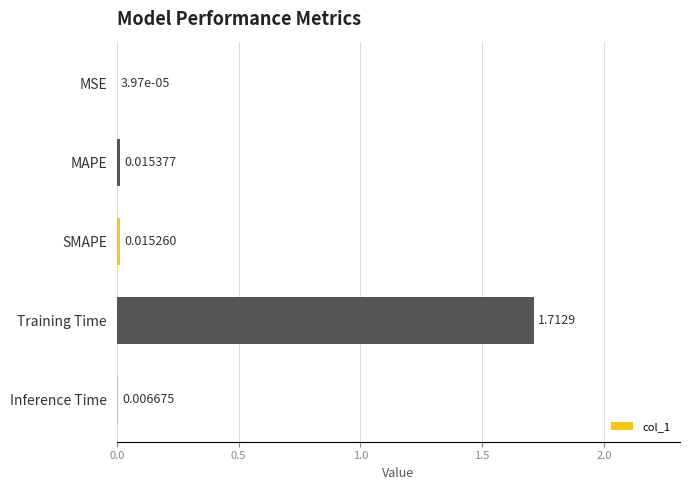

Which has a higher value, MAPE or SMAPE?

MAPE